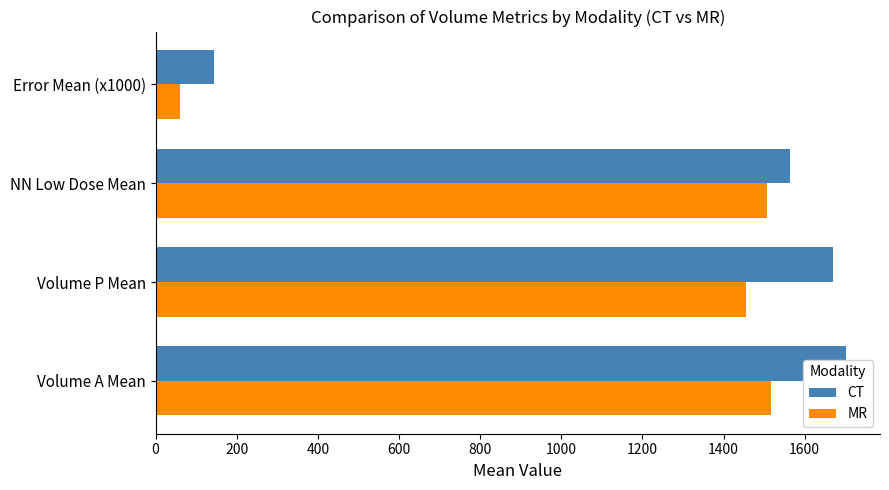

Which series has the widest spread of values?

CT